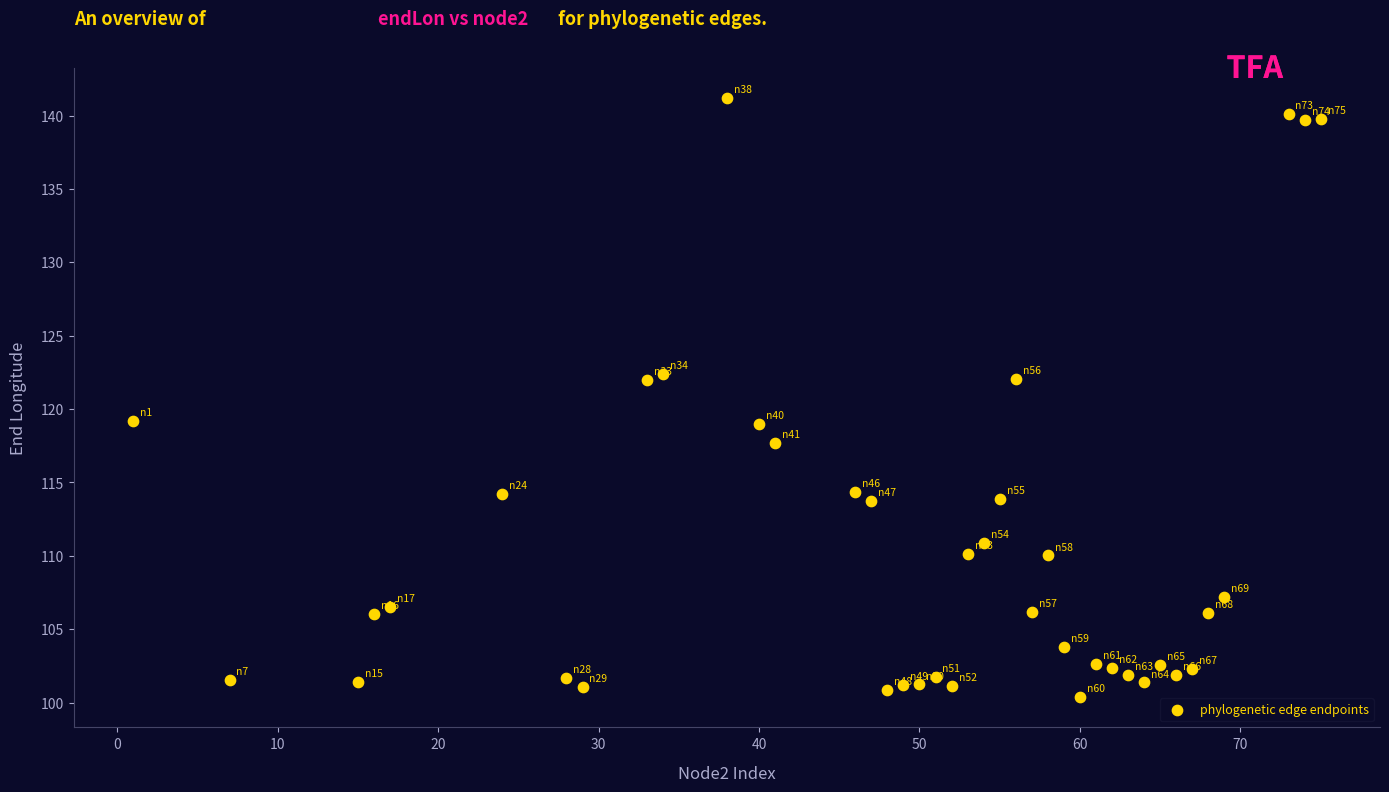

What is the range of X values (max minus min)?

74.0